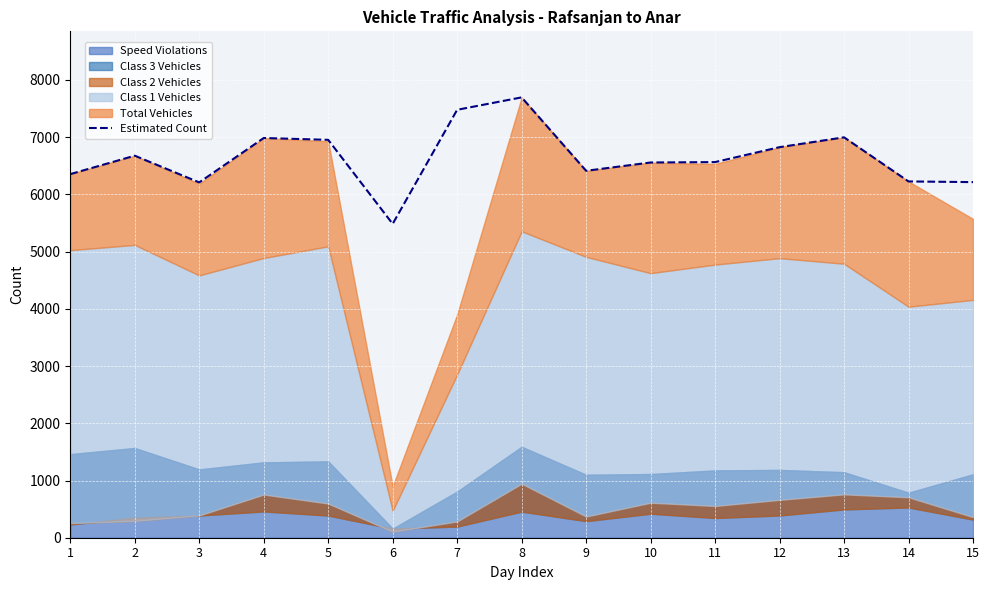

At which category does the data reach its first local peak?

2